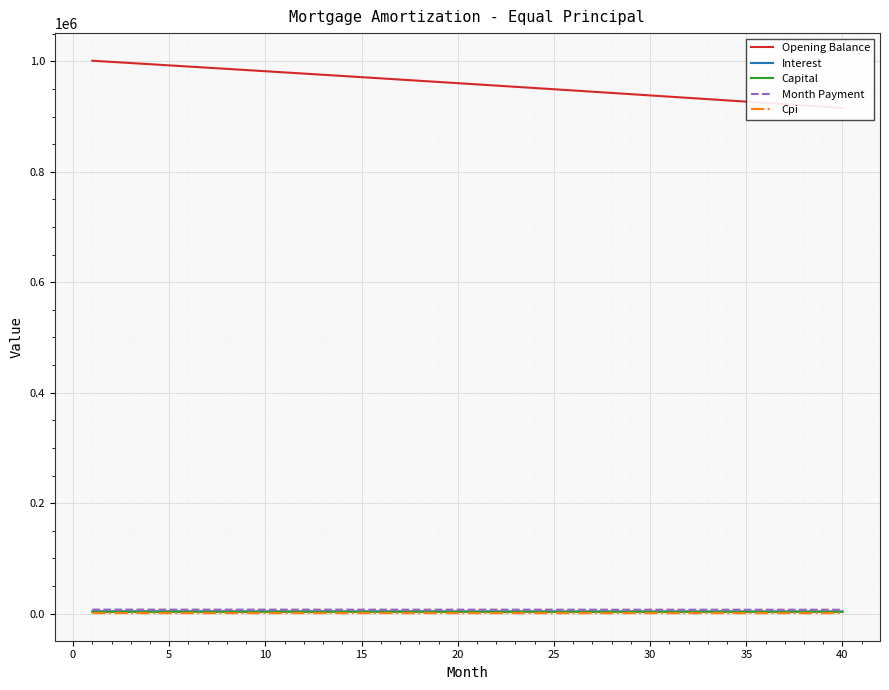

True or false: Capital has more than 0 points higher than both neighbors.

False